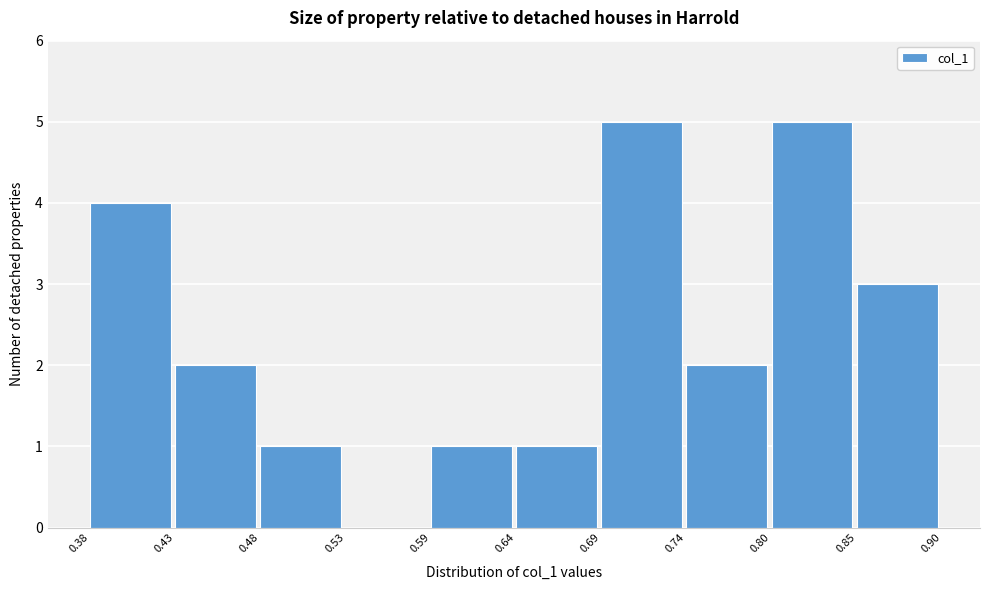

Reading left to right, transcribe this chart: for each bar, give the range it covers on the x-axis and its height. The values are not printed on the chart, so give them approximately, as read against the axis.

0.38 to 0.43: 4
0.43 to 0.48: 2
0.48 to 0.53: 1
0.53 to 0.59: 0
0.59 to 0.64: 1
0.64 to 0.69: 1
0.69 to 0.74: 5
0.74 to 0.80: 2
0.80 to 0.85: 5
0.85 to 0.90: 3